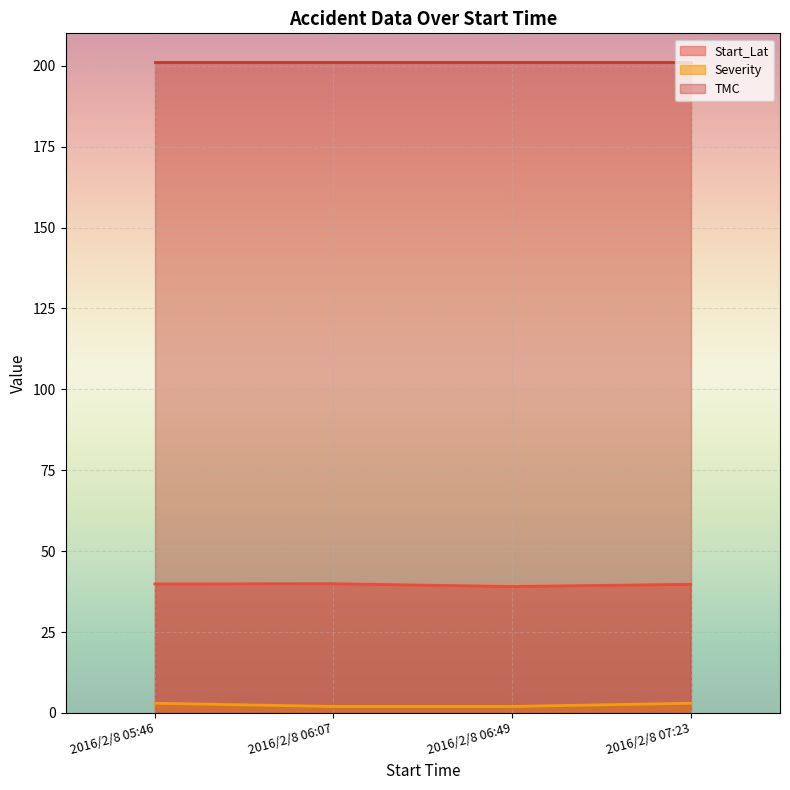

Which series has the largest range (max minus min)?

Severity